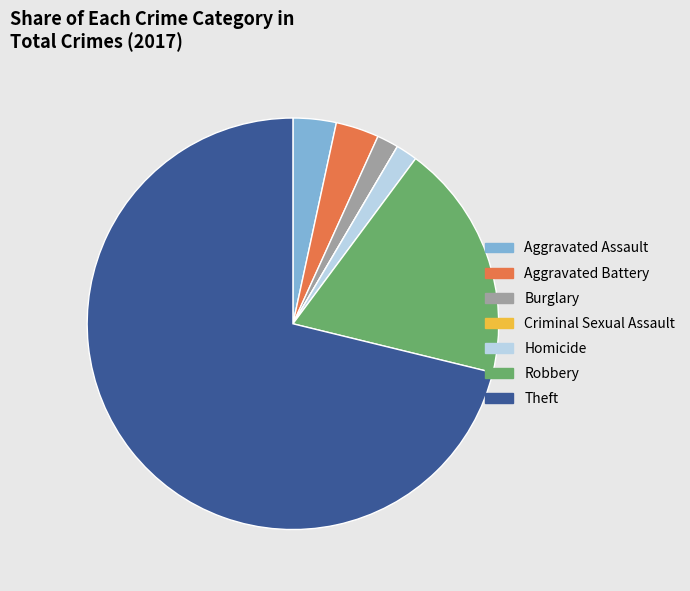

Which category accounts for the majority?

Theft